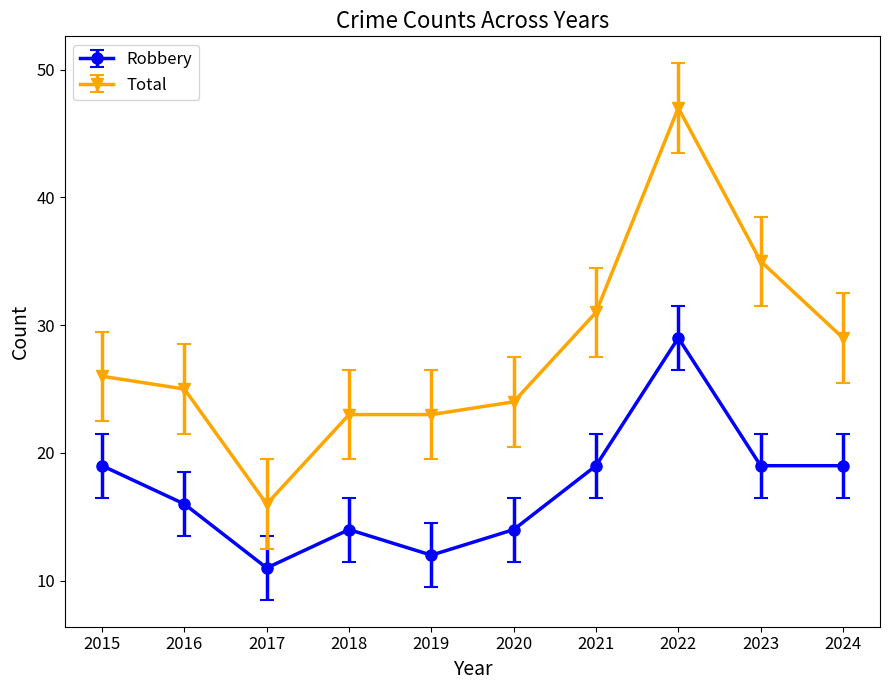

Which label corresponds to the smallest value in the chart?

2017